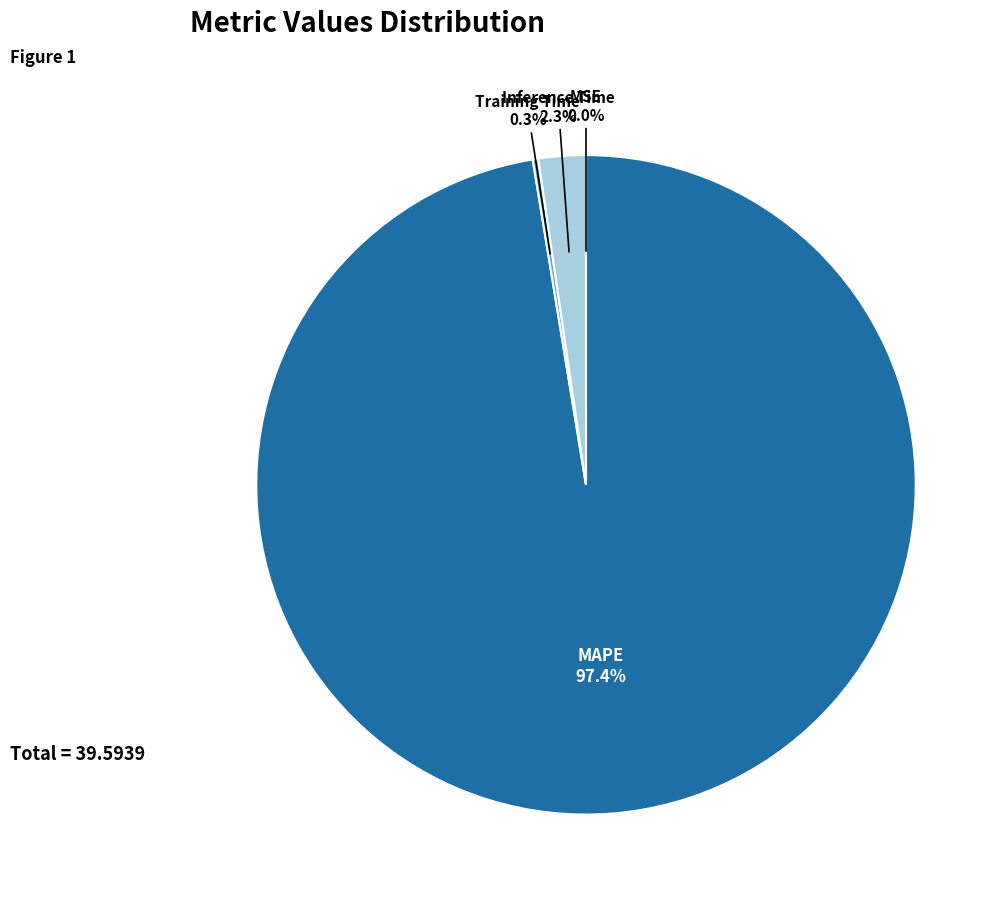

The Inference Time slice represents 2% of the pie. True or false?

True